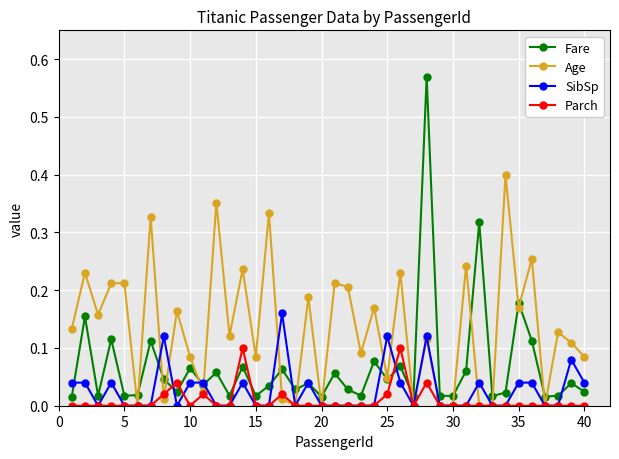

How many series are shown in this chart?

4